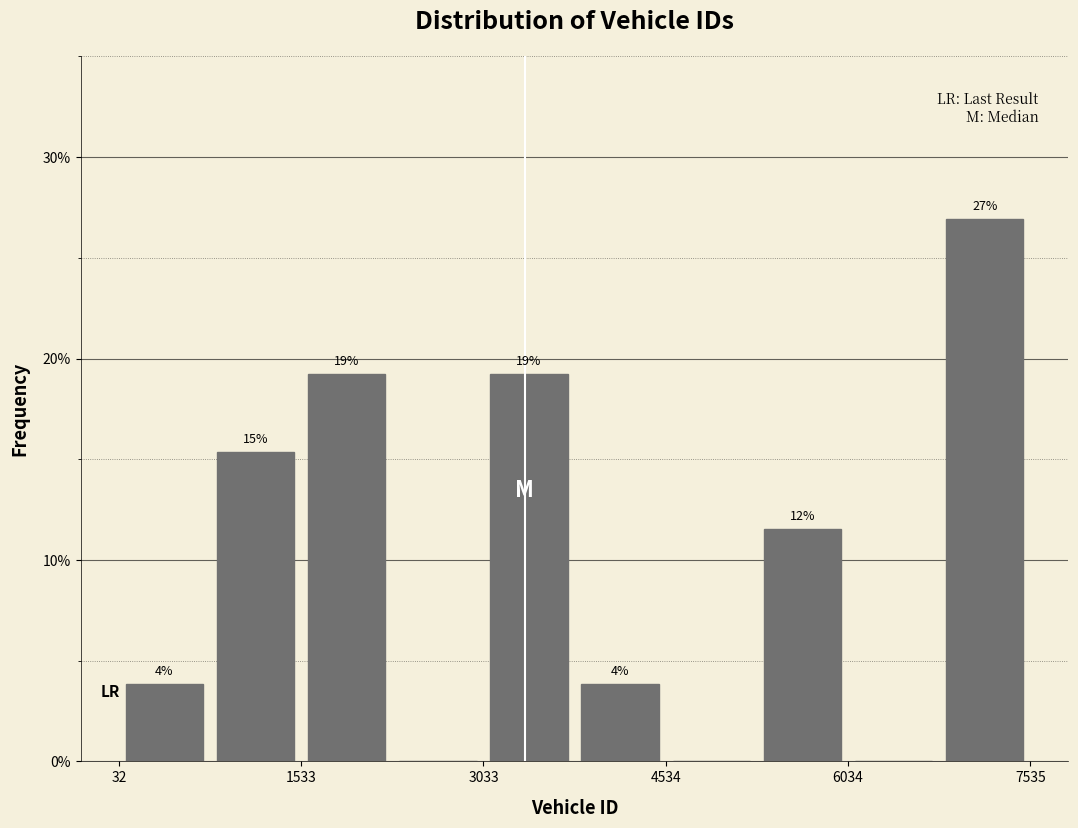

Around what value on the x-axis is the tallest bar? Give the approximate position of its centre, as read against the axis.

7200